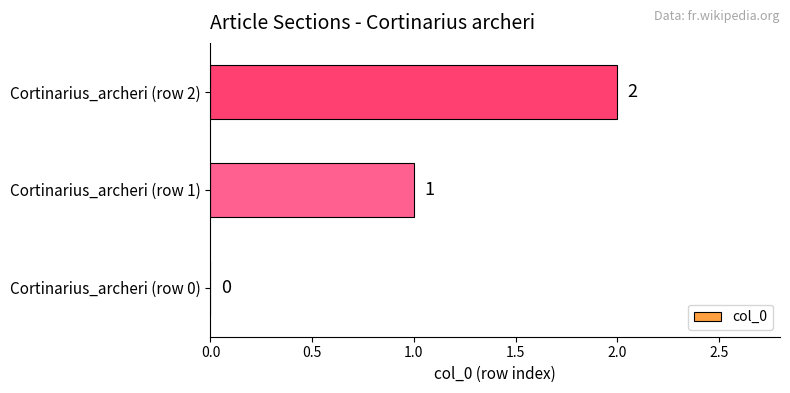

How many values are between 0 and 2?

3